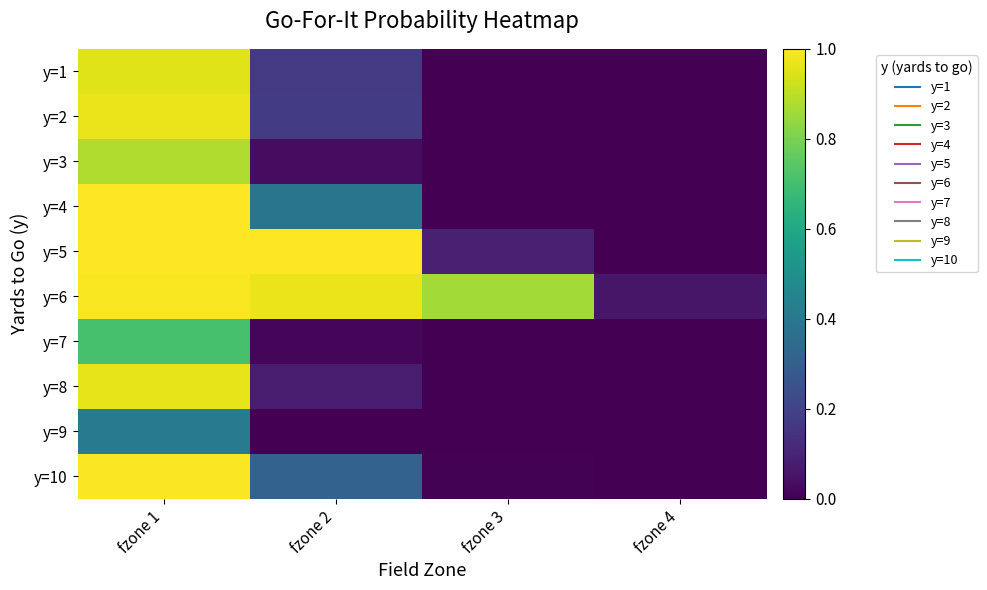

Reading right to left, extract all data points from this chart.

y=1: fzone 4=0.0	fzone 3=0.0	fzone 2=0.2	fzone 1=0.9
y=2: fzone 4=0.0	fzone 3=0.0	fzone 2=0.2	fzone 1=1.0
y=3: fzone 4=0.0	fzone 3=0.0	fzone 2=0.0	fzone 1=0.9
y=4: fzone 4=0.0	fzone 3=0.0	fzone 2=0.4	fzone 1=1.0
y=5: fzone 4=0.0	fzone 3=0.1	fzone 2=1.0	fzone 1=1.0
y=6: fzone 4=0.1	fzone 3=0.9	fzone 2=1.0	fzone 1=1.0
y=7: fzone 4=0.0	fzone 3=0.0	fzone 2=0.0	fzone 1=0.7
y=8: fzone 4=0.0	fzone 3=0.0	fzone 2=0.1	fzone 1=1.0
y=9: fzone 4=0.0	fzone 3=0.0	fzone 2=0.0	fzone 1=0.4
y=10: fzone 4=0.0	fzone 3=0.0	fzone 2=0.3	fzone 1=1.0